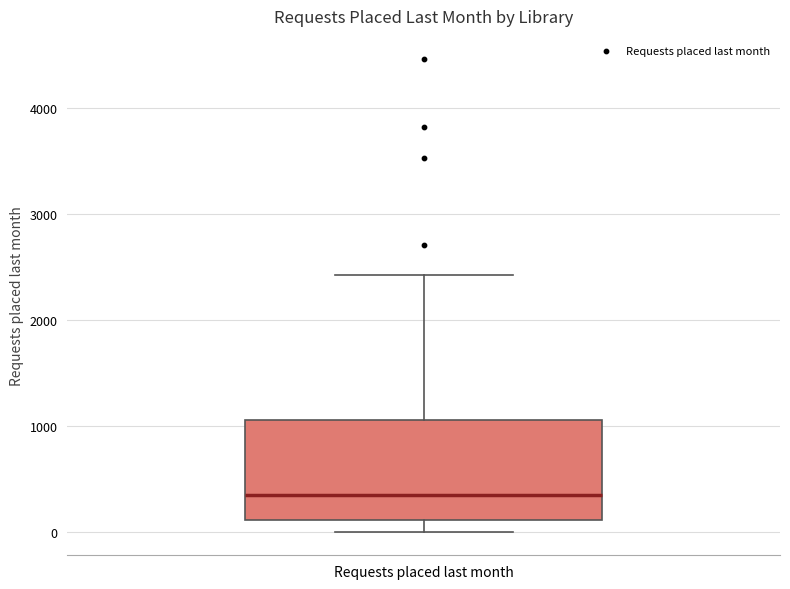

Transcribe this box plot: give where the median line is, the range the box spans, and where the two whiskers end, as read against the y-axis. The values are not printed on the chart, so give them approximately, as read against the axis.

median 300, box 100 to 1100, whiskers 0 to 2400